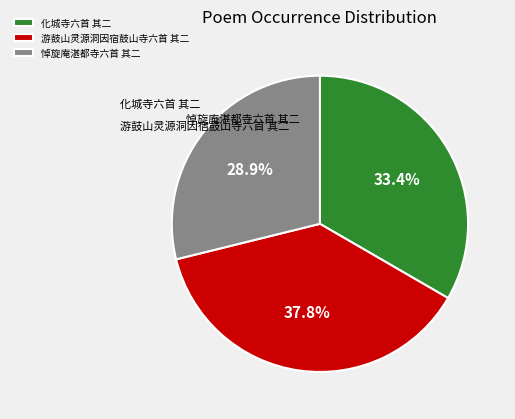

True or false: 化城寺六首 其二 accounts for 45% of the total.

False